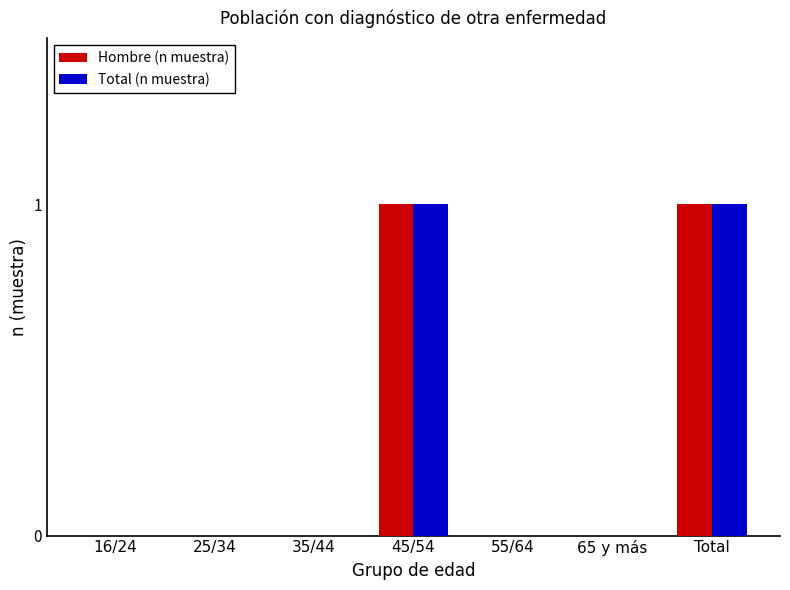

The value of Total (n muestra) at 25/34 is 0. True or false?

True